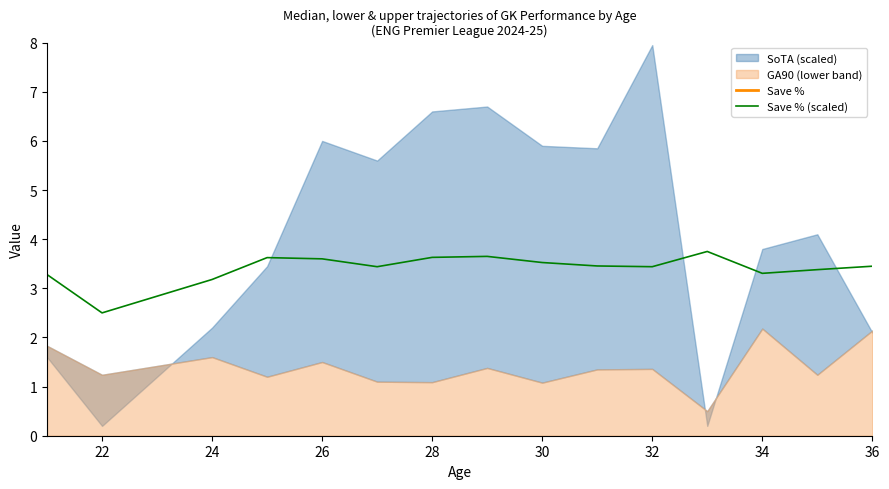

In Save %, how many points are lower than both neighbors (excluding endpoints)?

4